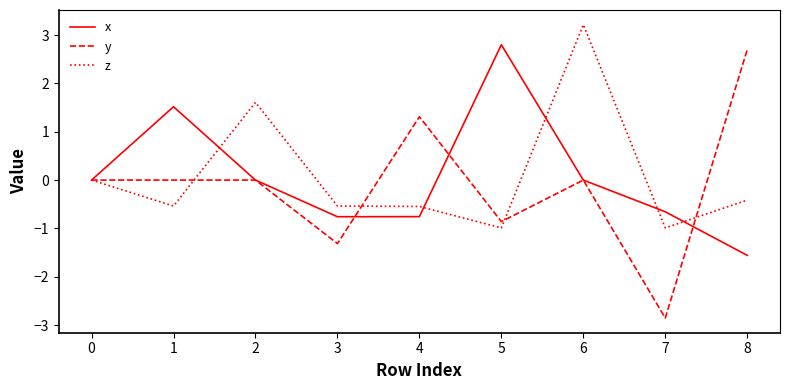

What is the difference between the highest and lowest values at 6?

3.2